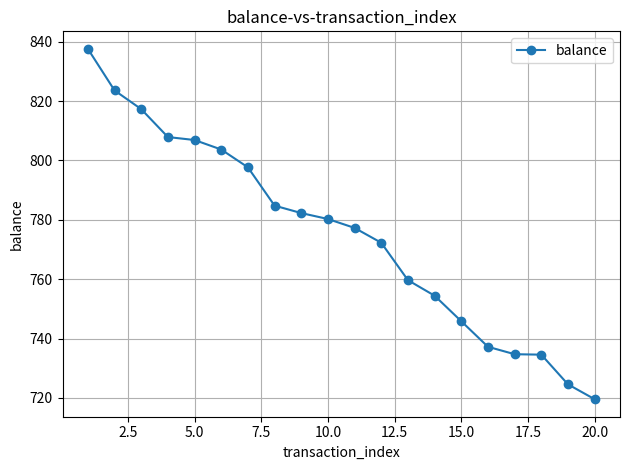

What is the maximum value shown in the chart?

837.6